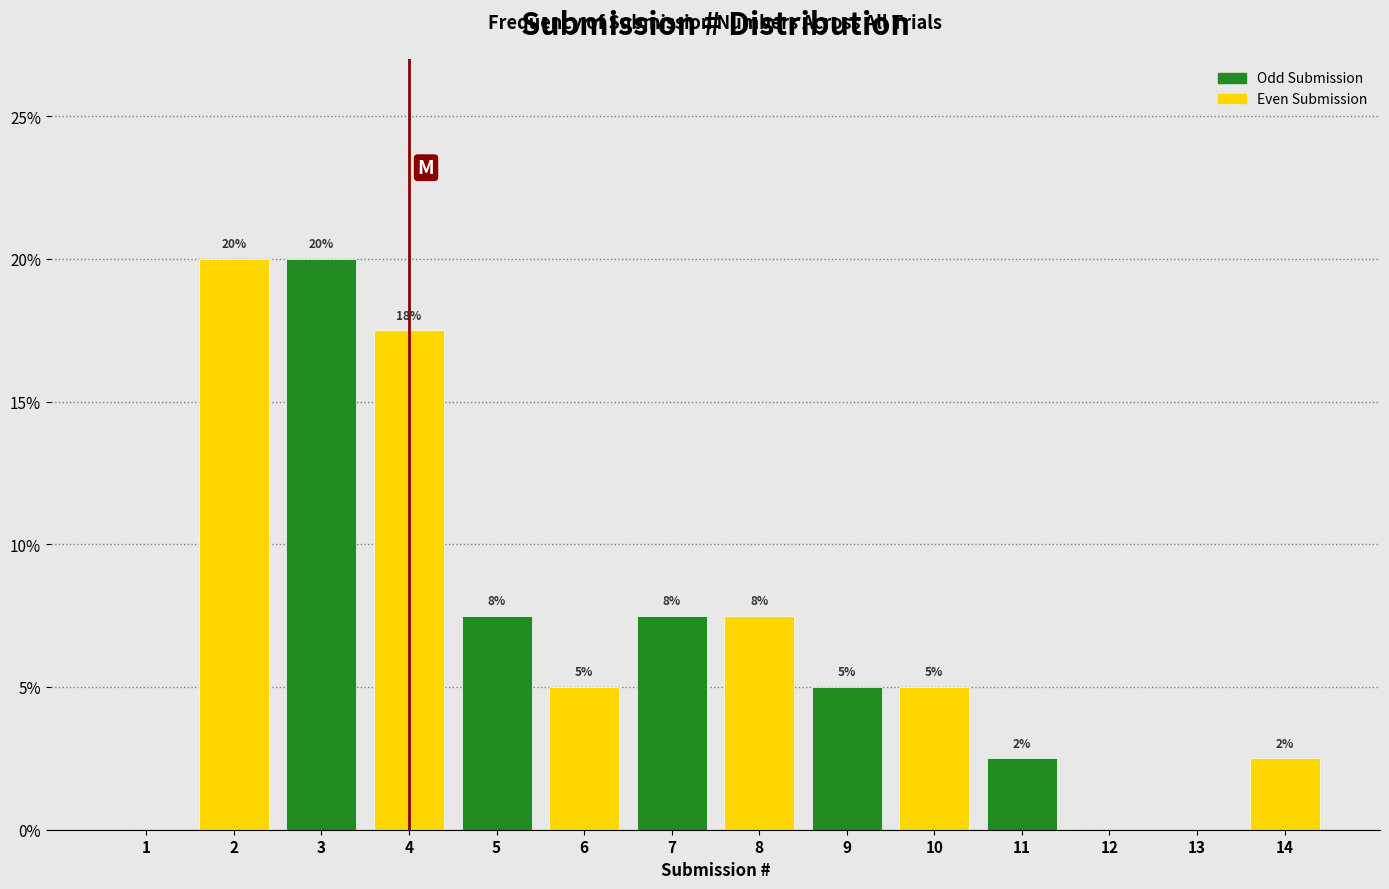

Are the bars horizontal?

No